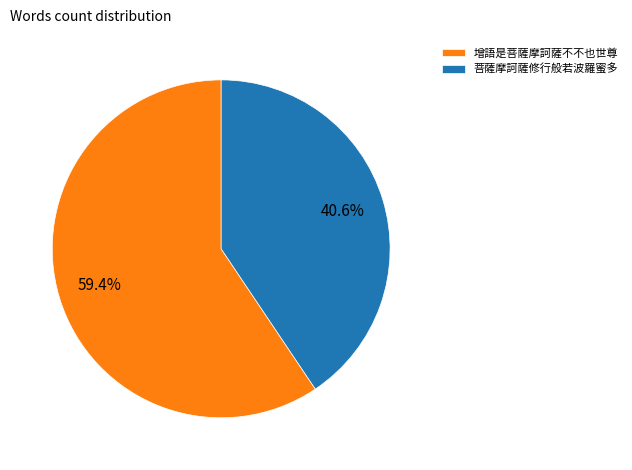

What percentage is NOT represented by 菩薩摩訶薩修行般若波羅蜜多?

59.4%